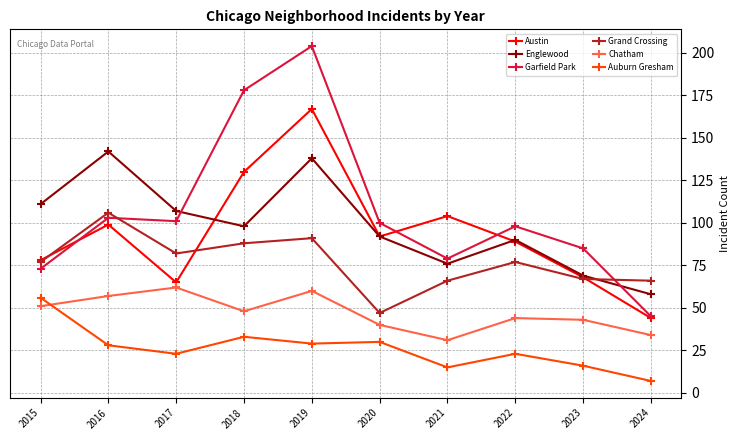

Between 2016 and 2024, which series saw the biggest shift?

Englewood